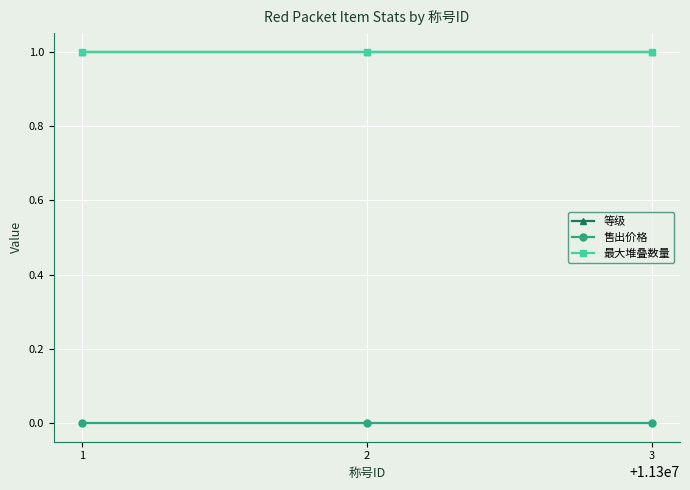

At 3, list the series in order from smallest to largest.

售出价格, 等级, 最大堆叠数量